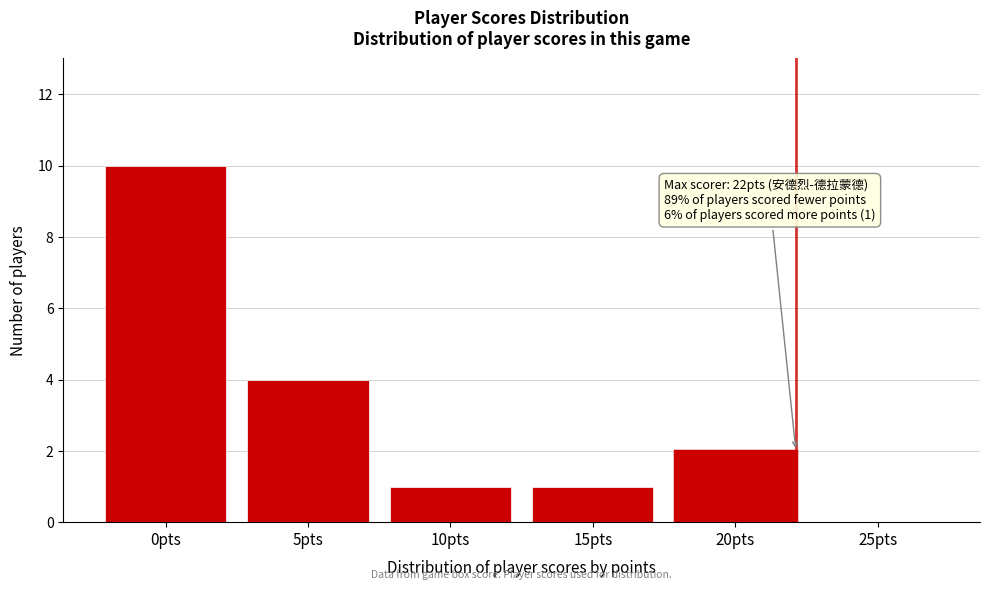

Reading right to left, list all the values displayed in this chart.

25pts=0	20pts=2	15pts=1	10pts=1	5pts=4	0pts=10